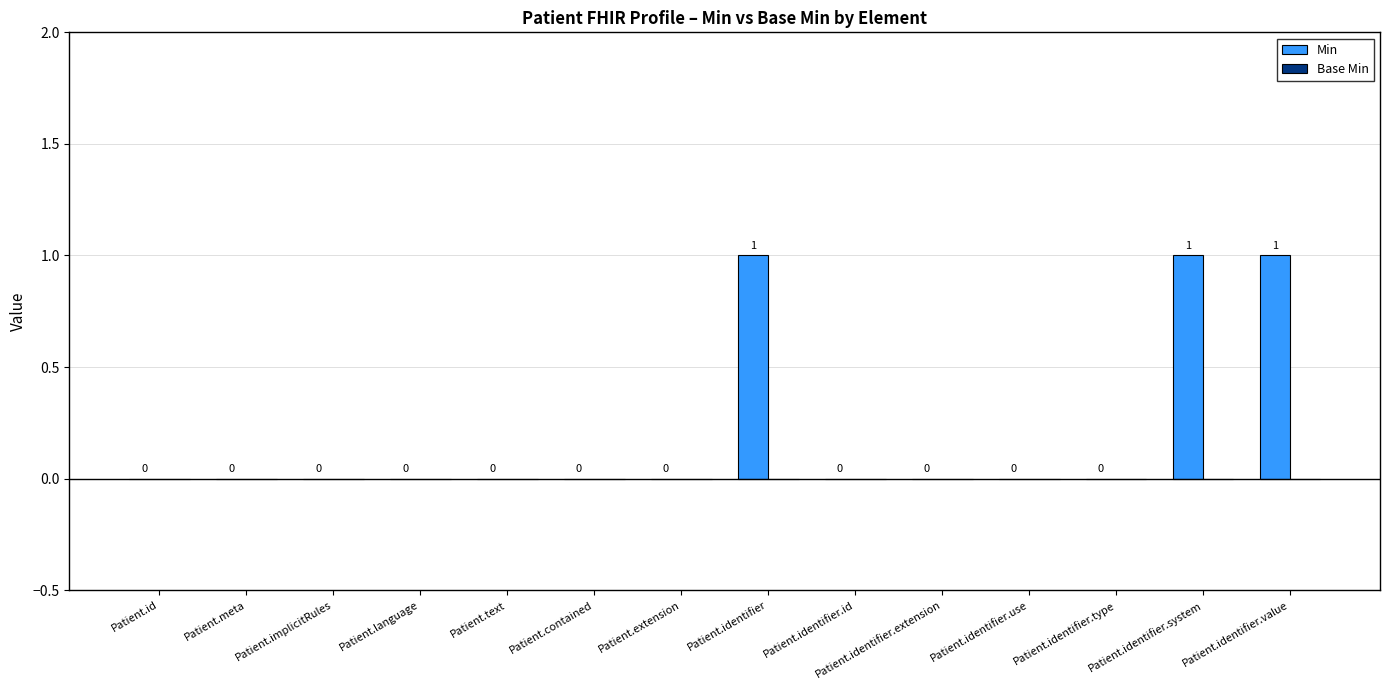

What is the ratio of the value at Patient.identifier.system to the value at Patient.identifier?

1.0